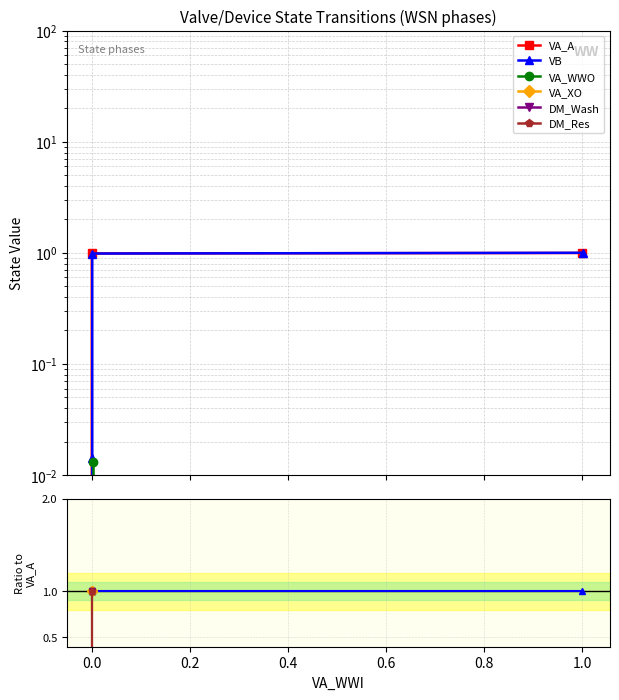

What is the difference between the DM_Wash values at 0.0 and 0.4?

1.0